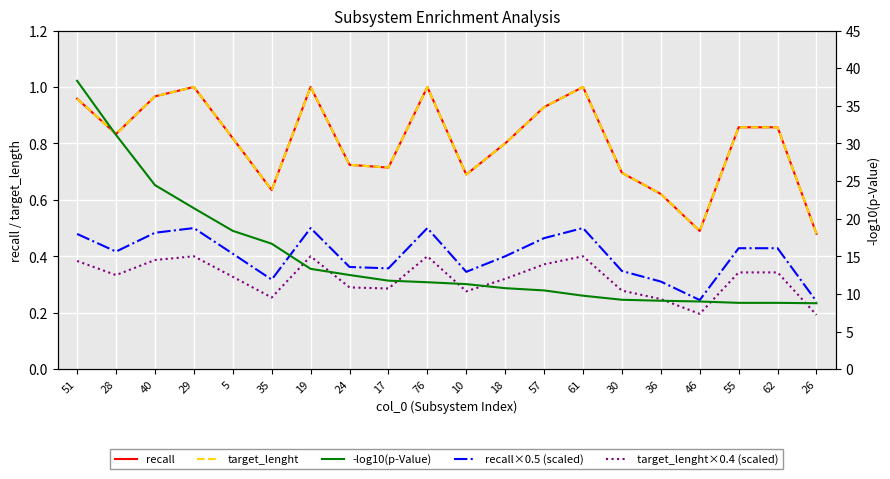

In target_lenght, how many points are higher than both neighbors (excluding endpoints)?

4